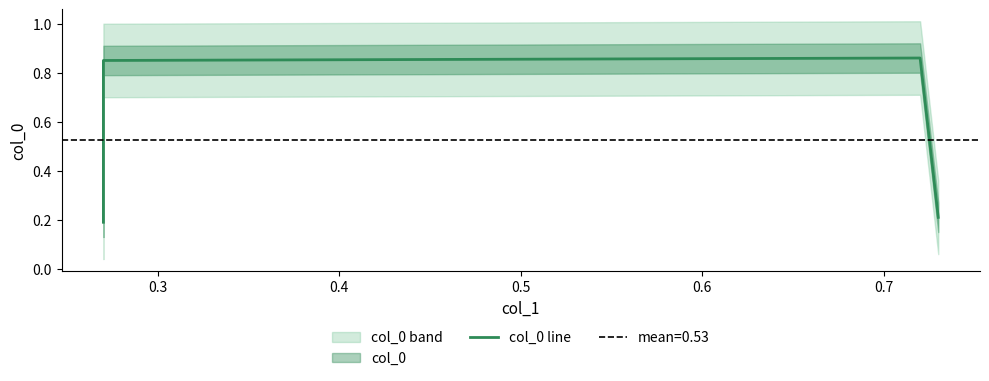

What is the difference between the maximum and minimum values?

0.7